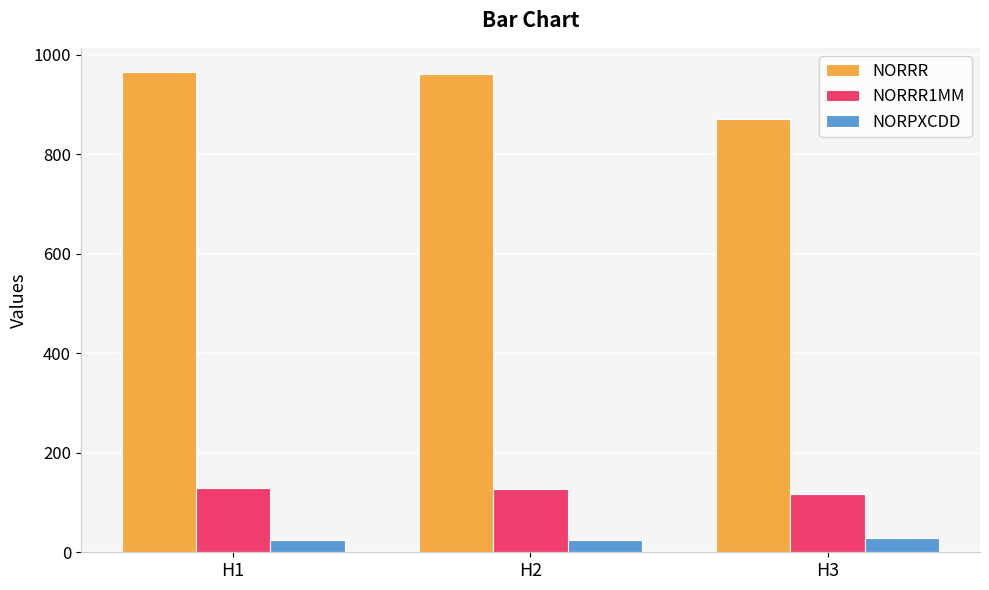

At H3, list the series in order from smallest to largest.

NORPXCDD, NORRR1MM, NORRR